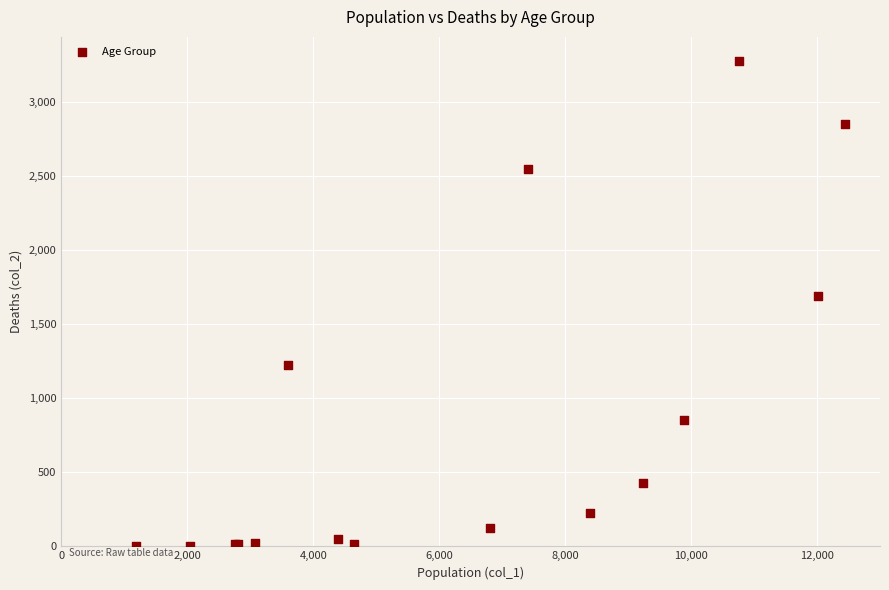

What Y value in the scatter plot is closest to 1638?

1690